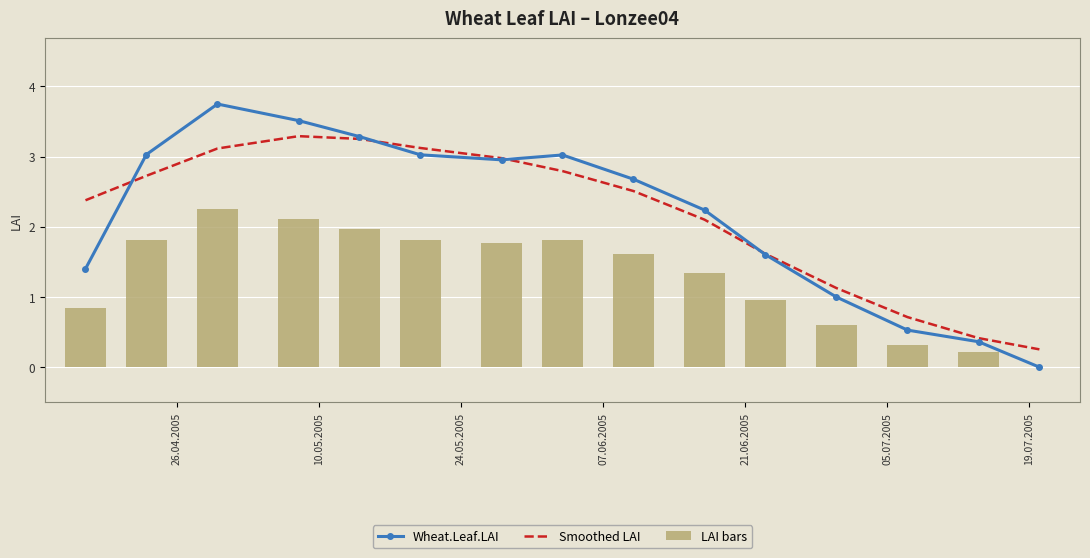

The value of Wheat.Leaf.LAI at 11 is 1.3. True or false?

False